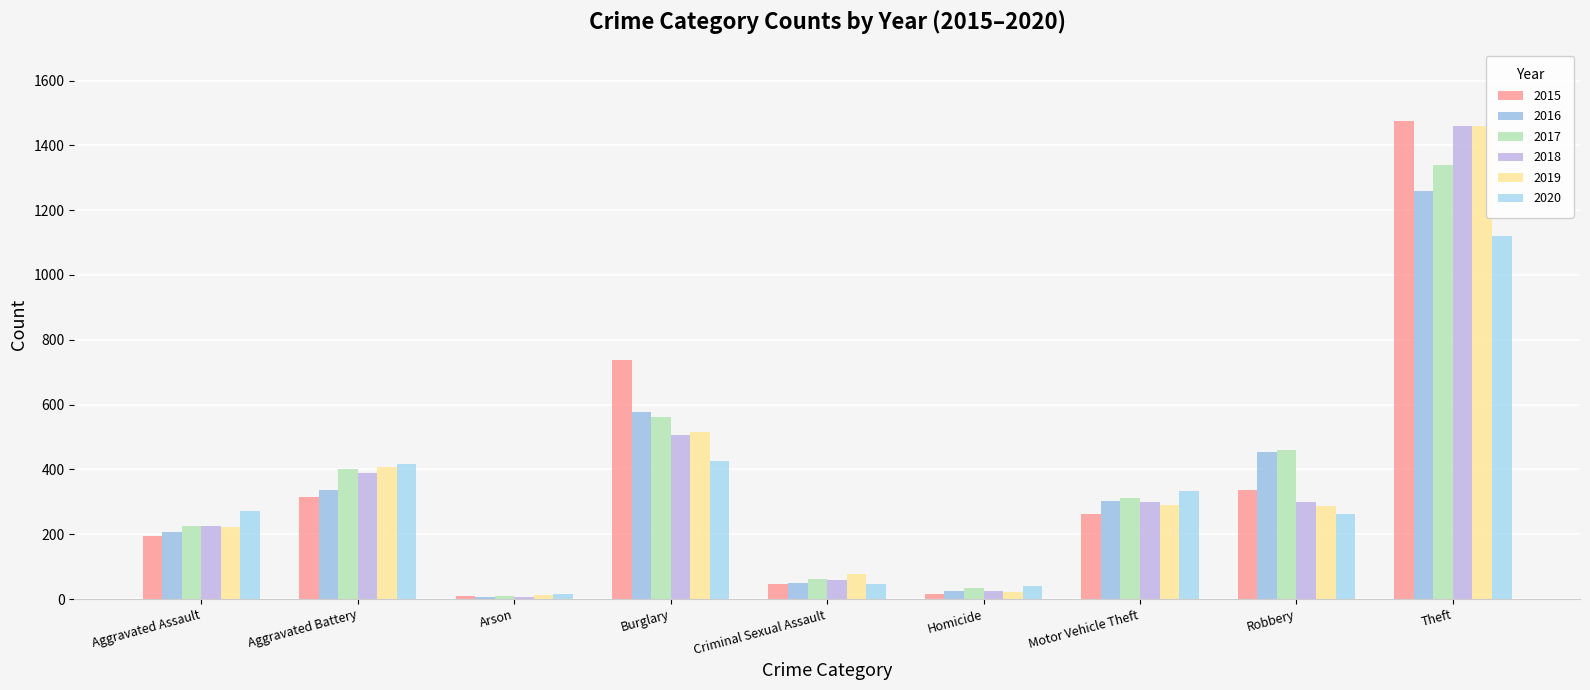

What is the label of the 9th bar from the left?

Theft